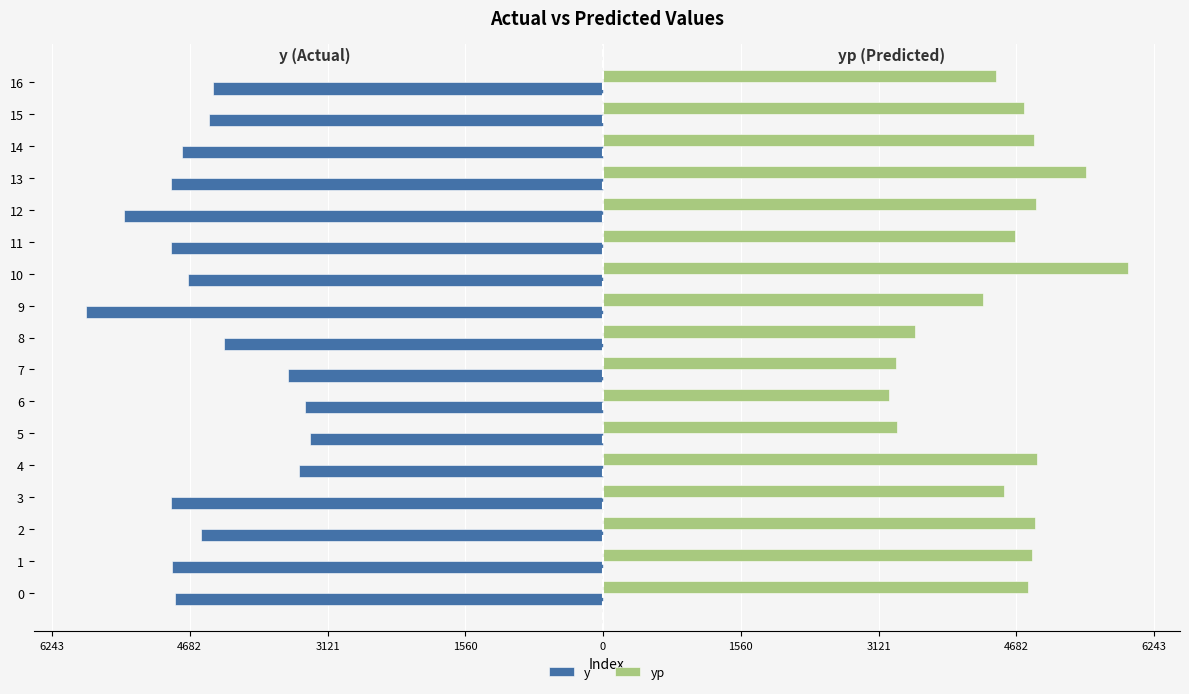

What are all the series names shown in the legend?

y, yp